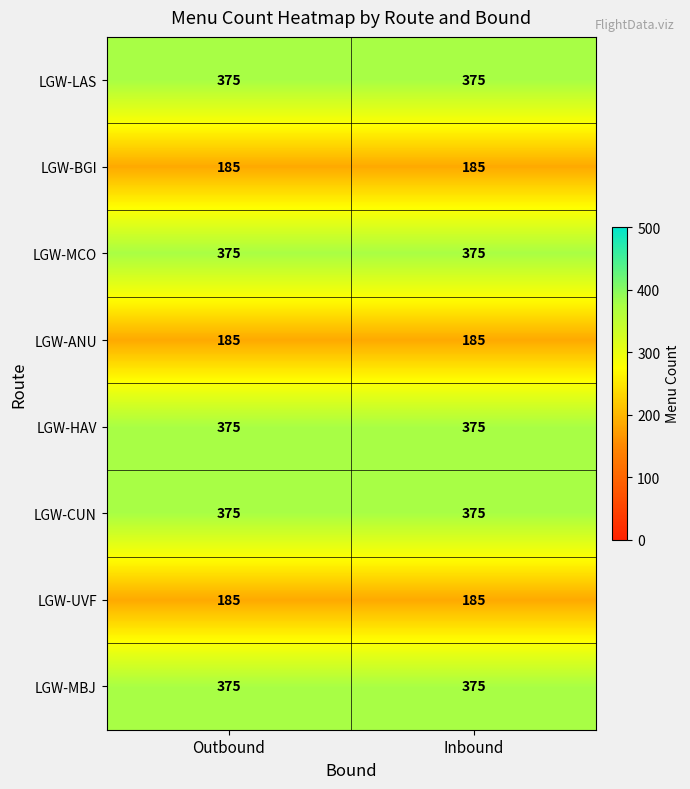

Is the value of LGW-BGI at Outbound greater than the value of LGW-MBJ at Outbound?

No